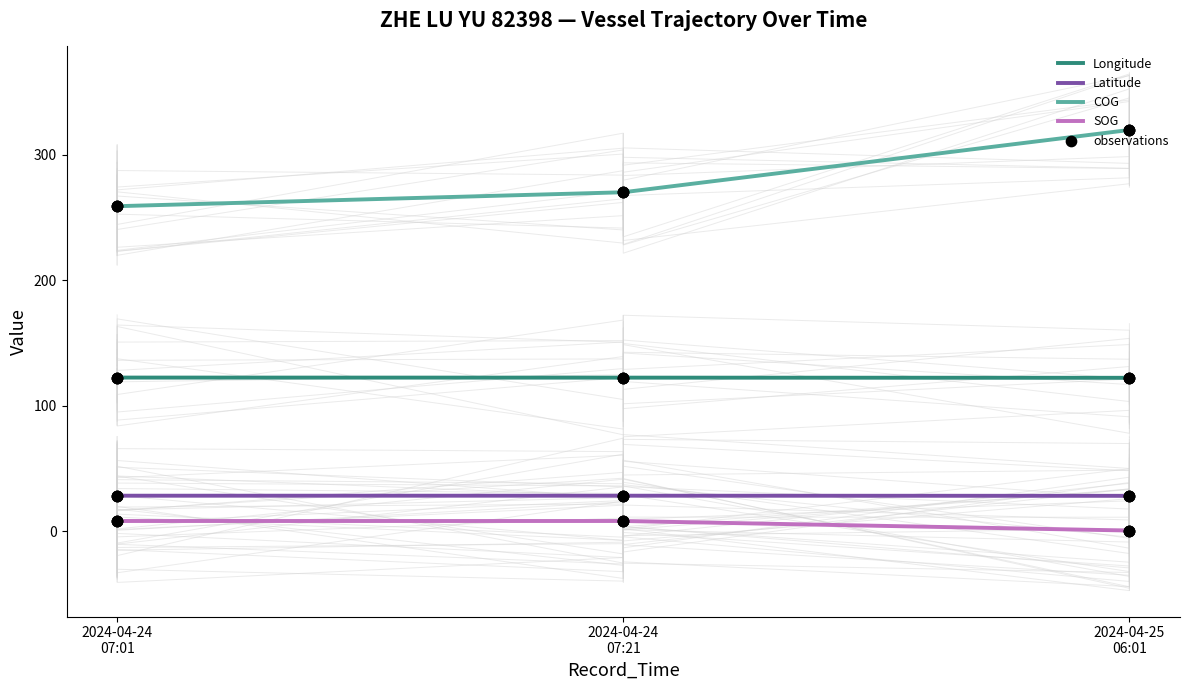

What are all the series names shown in the legend?

Longitude, Latitude, COG, SOG